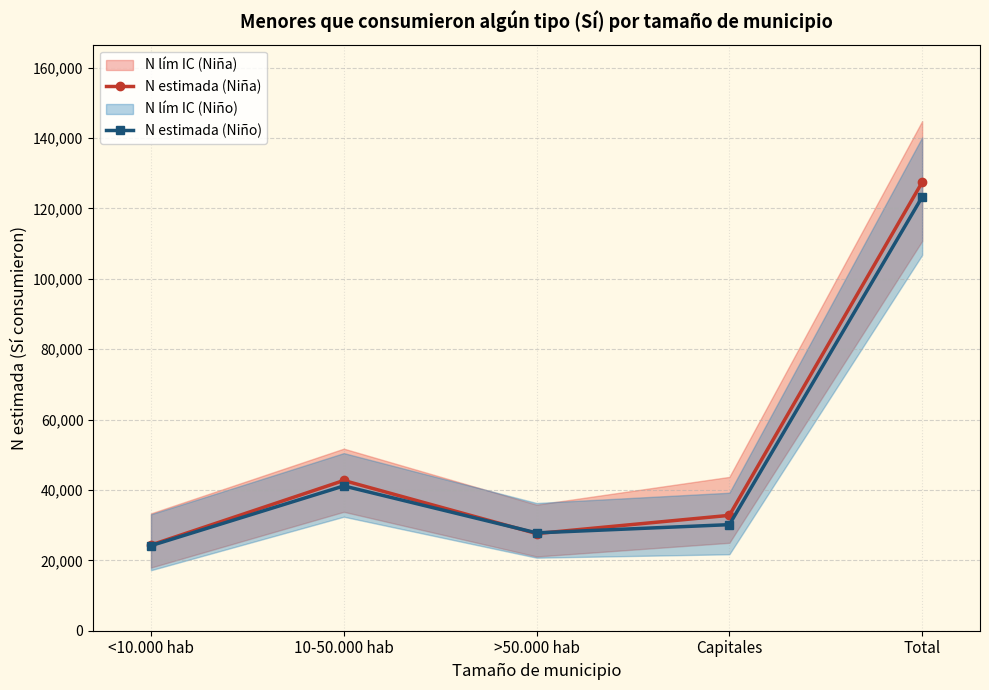

How many data points in N estimada (Niño) are less than 30146?

2